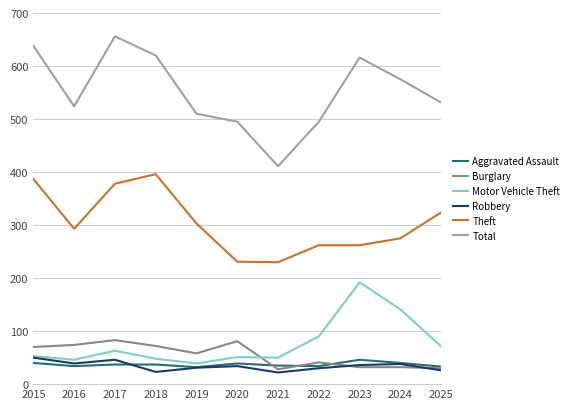

Which series changed the most between 2015 and 2021?

Total